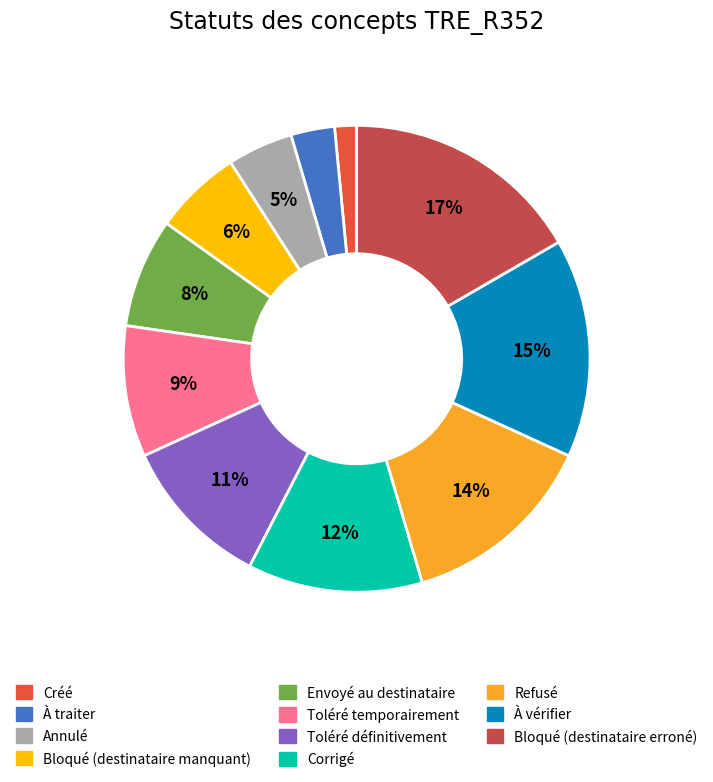

Which has a higher value, Annulé or Envoyé au destinataire?

Envoyé au destinataire